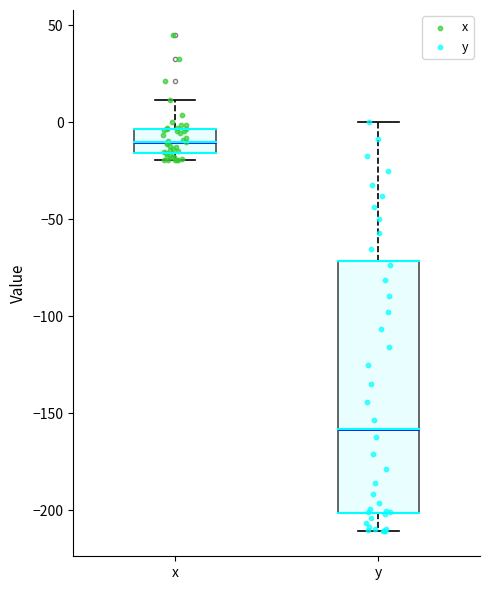

Which box has the highest median line?

x